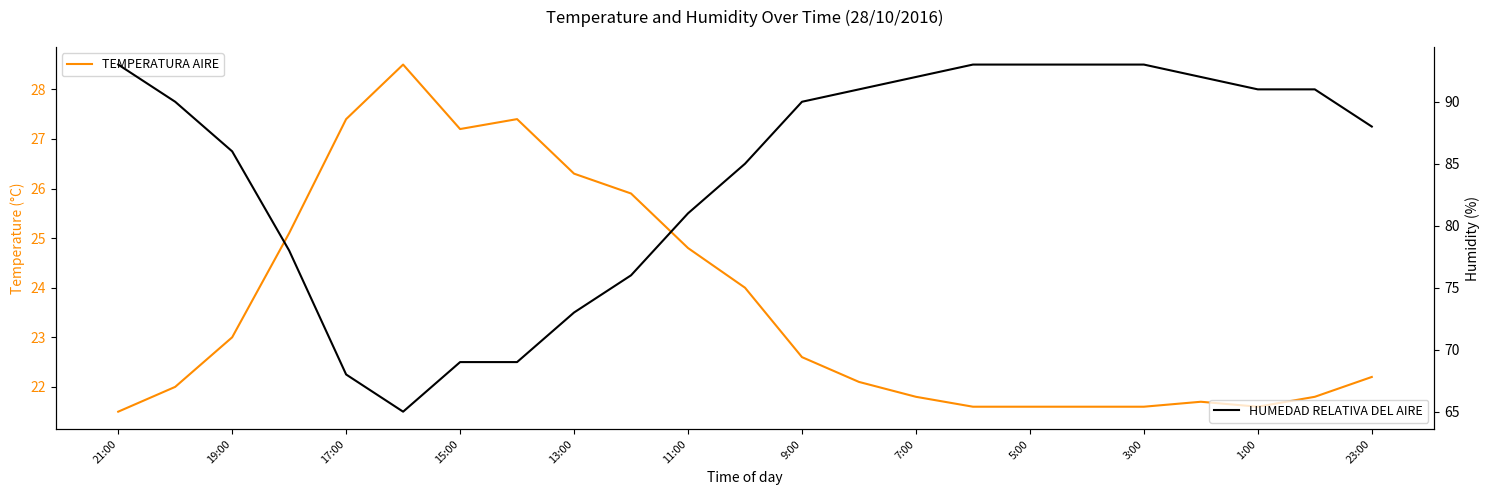

True or false: TEMPERATURA AIRE and HUMEDAD RELATIVA DEL AIRE cross at least once.

False